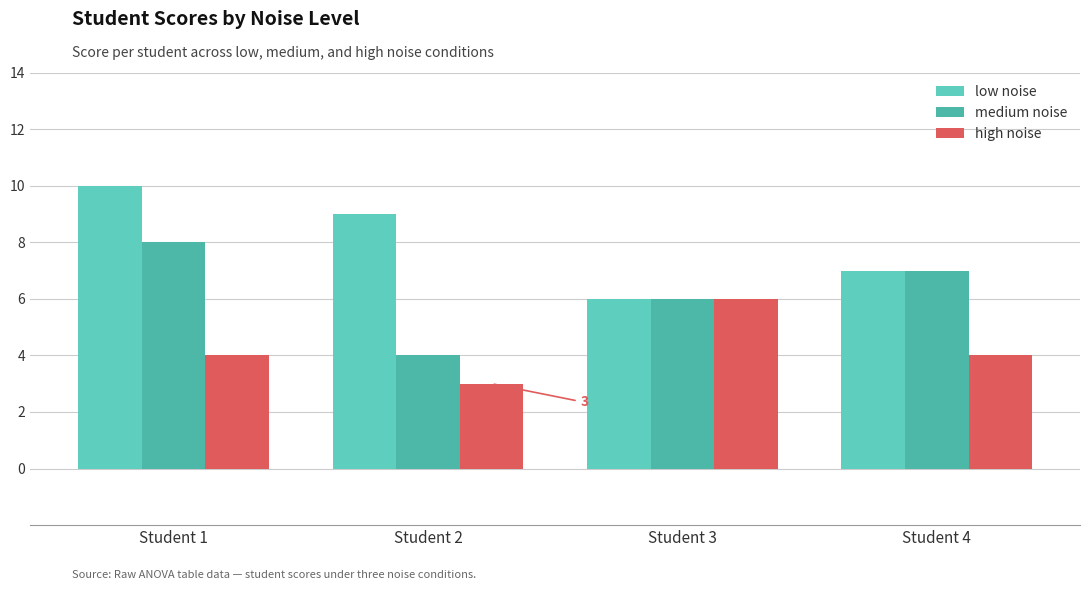

What is the difference between the highest and lowest values at Student 2?

6